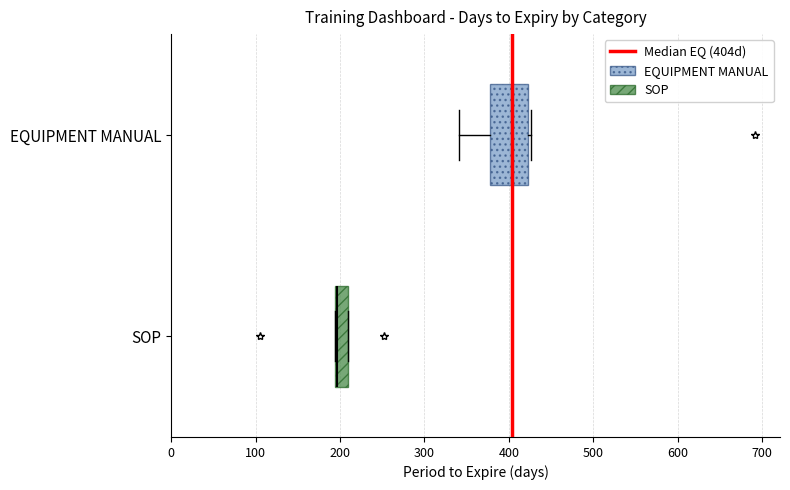

Where is the left edge of the box for EQUIPMENT MANUAL on the x-axis? The values are not printed on the chart, so give them approximately, as read against the axis.

380